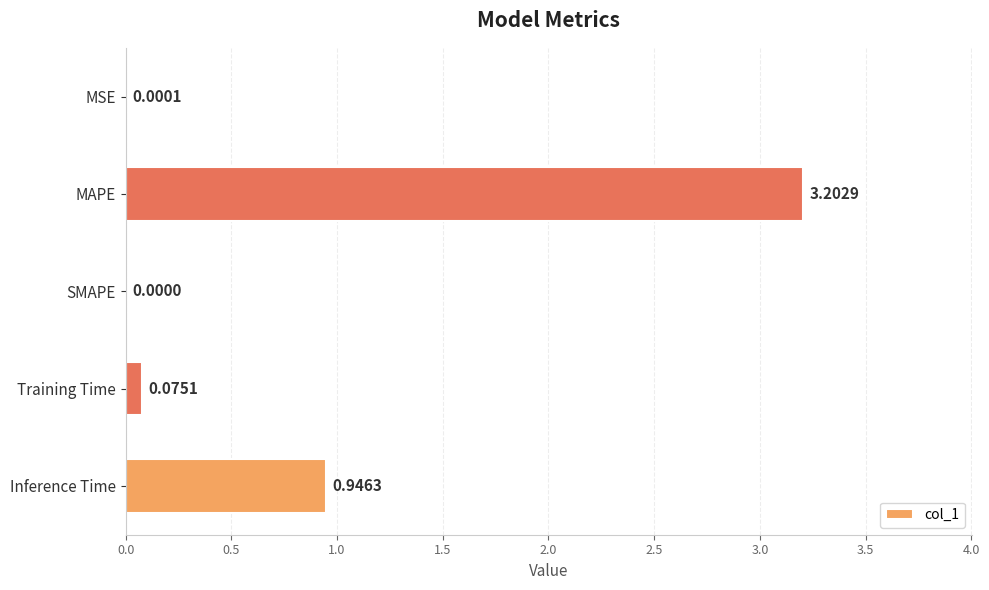

Where is the data nearest to the value 1?

Inference Time